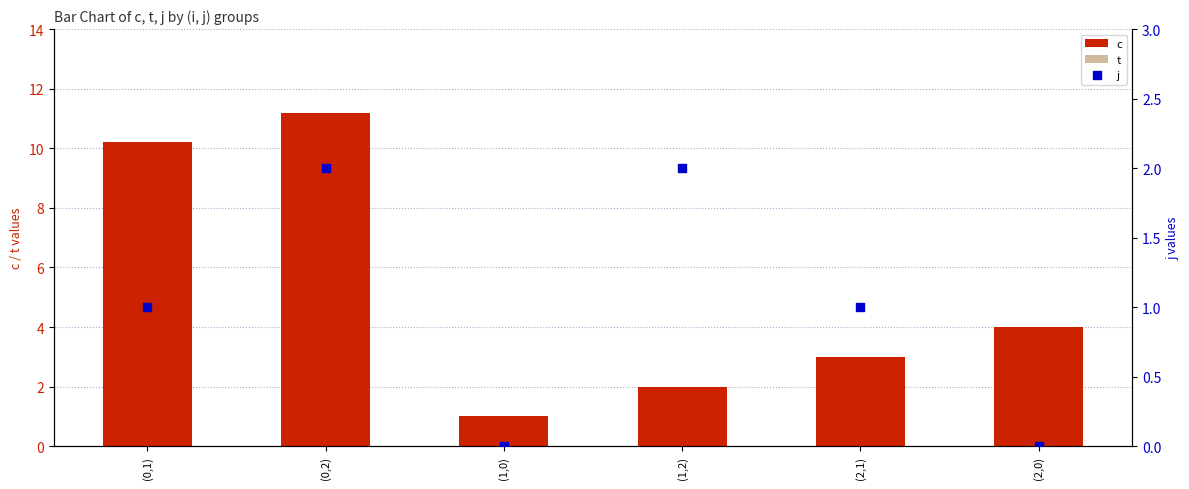

What is the total value across all series at (1,0)?

2.0